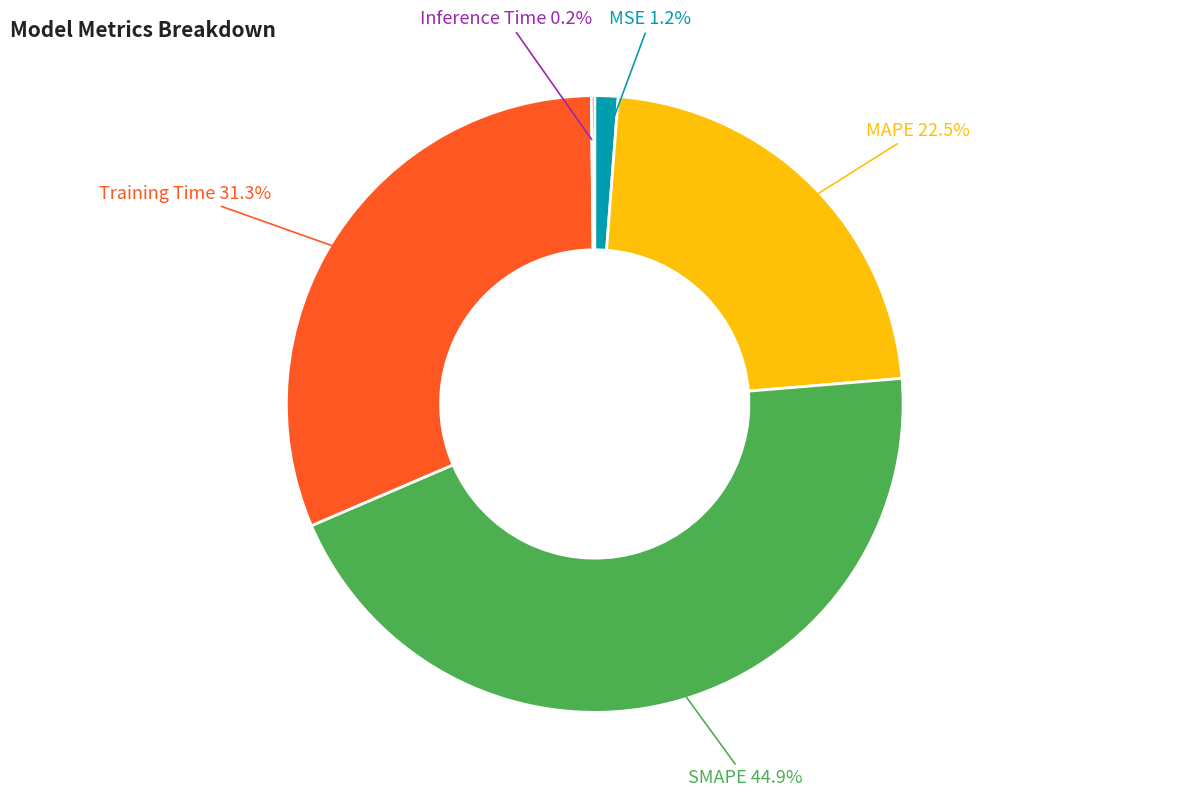

Is there any slice that represents more than half of the pie?

No